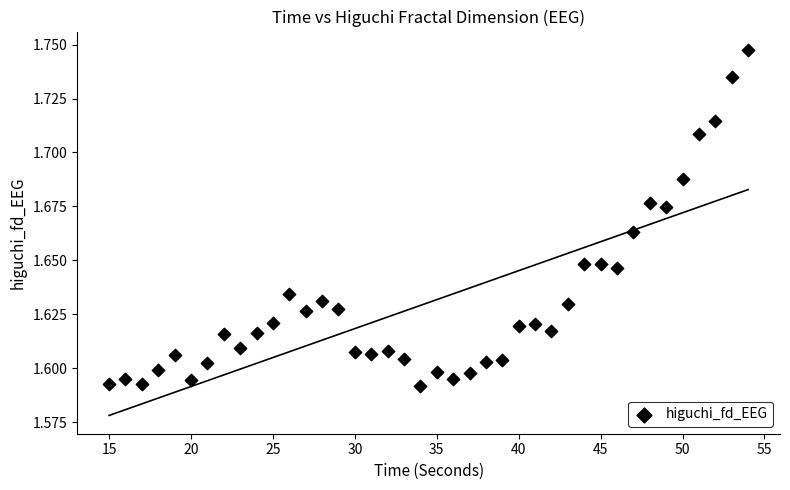

What is the range of X values (max minus min)?

39.0